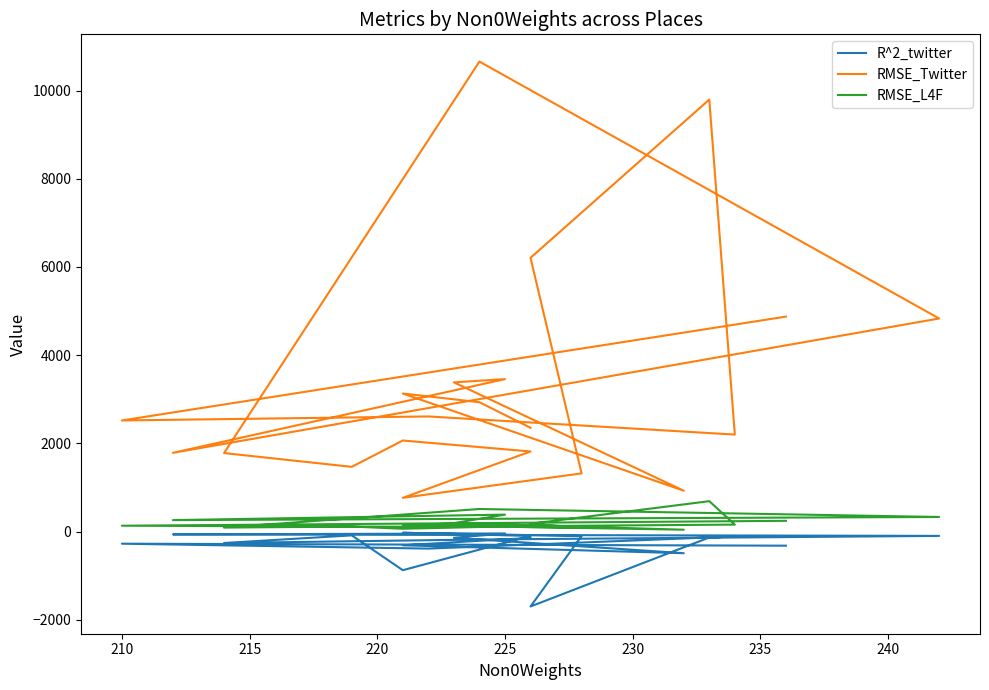

Does the chart display data point markers on the line(s)?

No